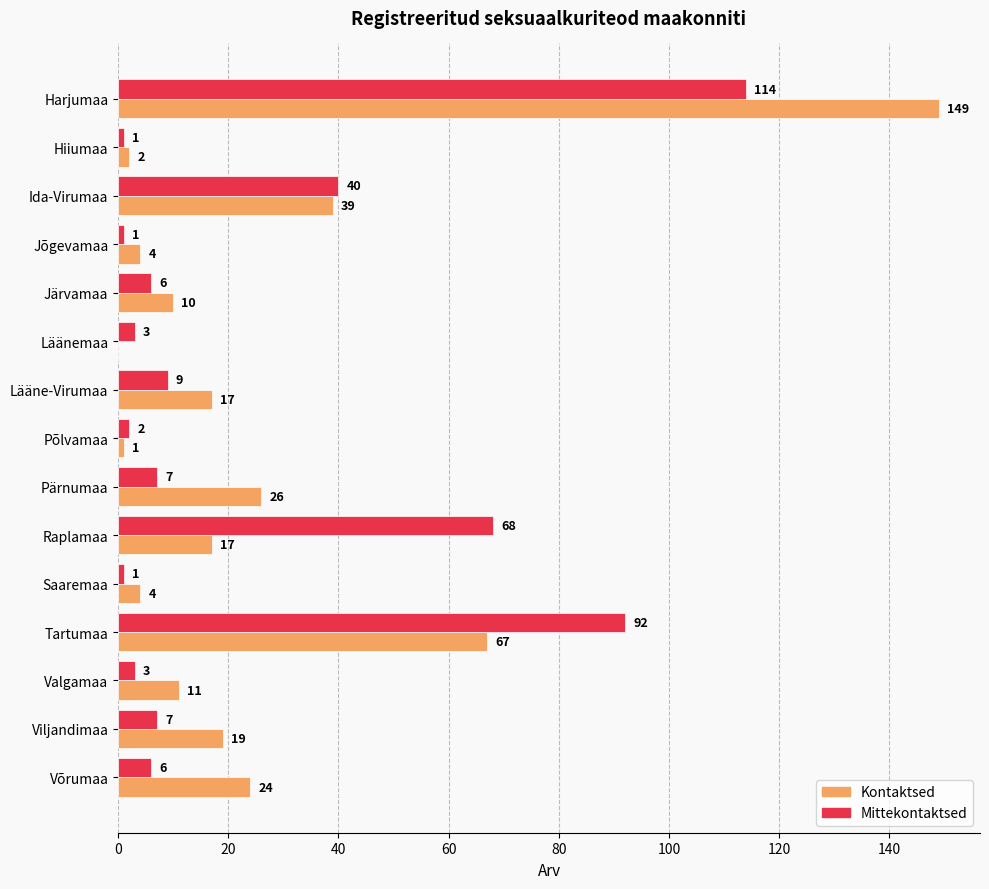

What is the sum of all Kontaktsed values?

390